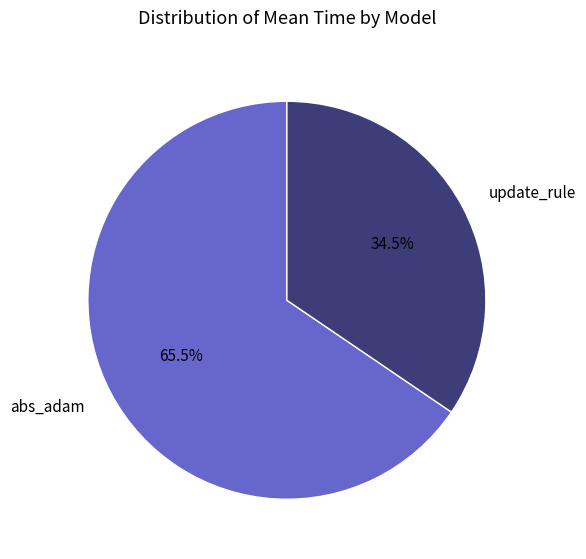

How many slices are in this pie chart?

2